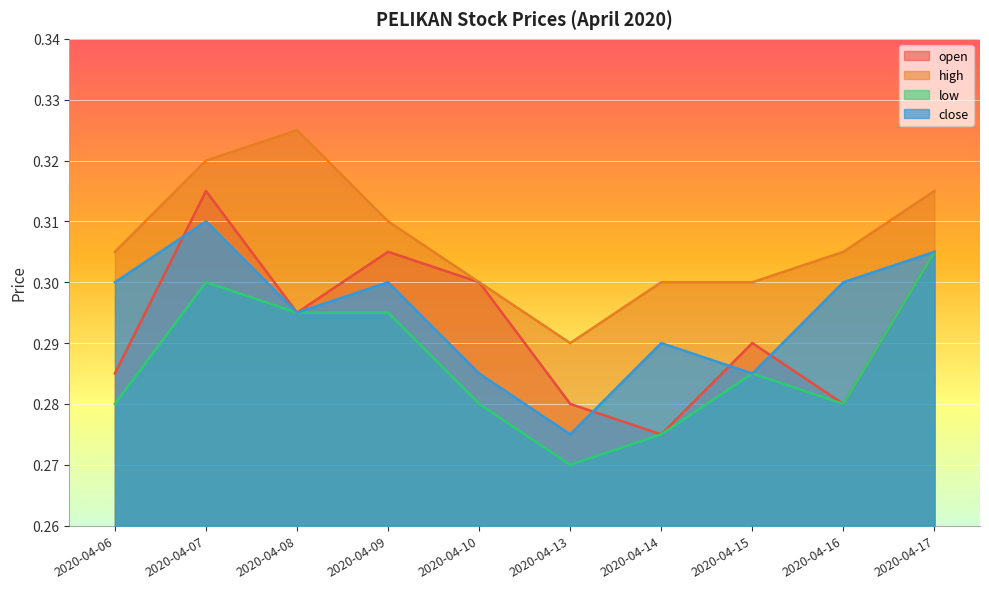

Which series has the largest range (max minus min)?

open